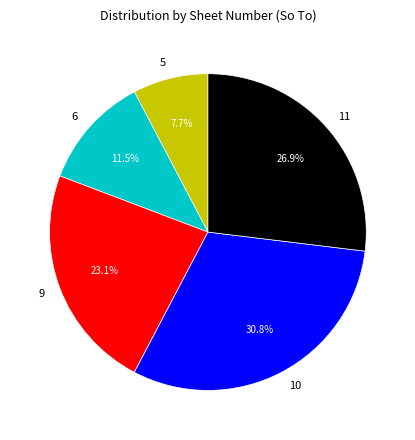

To the nearest percent, what is the combined percentage of 5 and 10?

38%